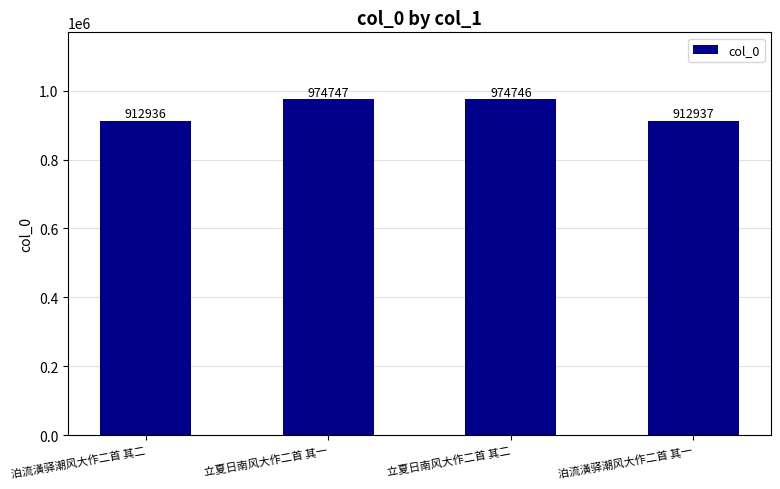

Reading left to right, what are all the values shown in this chart?

泊流潢驿潮风大作二首 其二=912936	立夏日南风大作二首 其一=974747	立夏日南风大作二首 其二=974746	泊流潢驿潮风大作二首 其一=912937